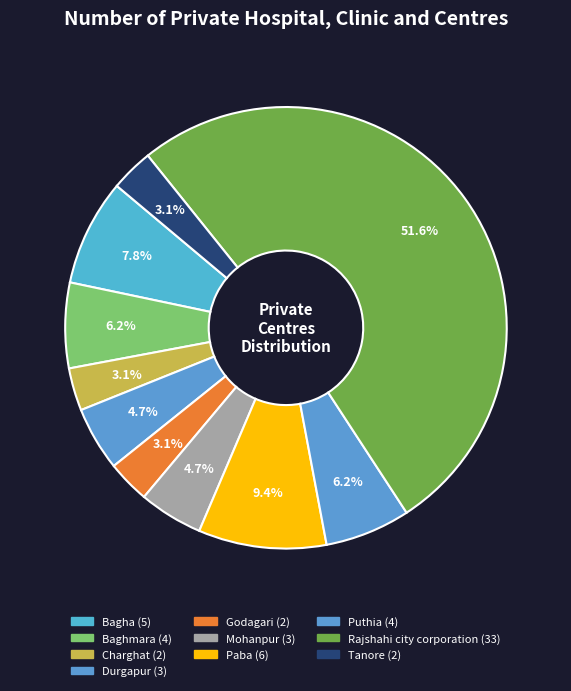

Count the number of slices in the pie.

10